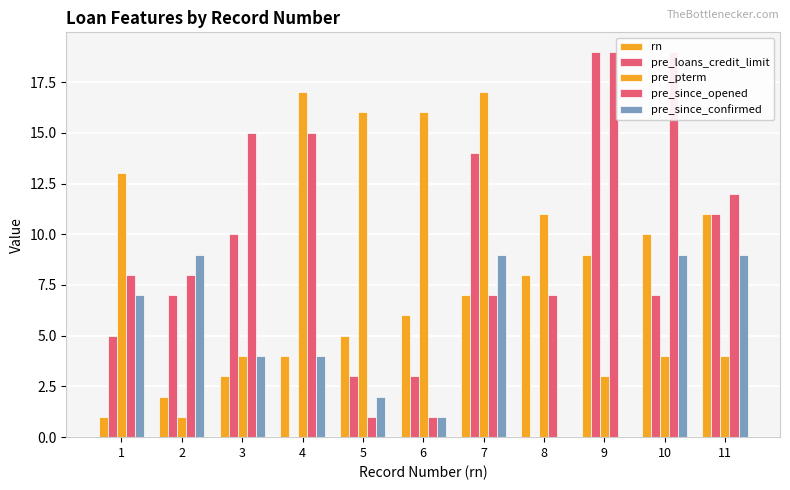

Which series has the largest total across all categories?

pre_since_opened